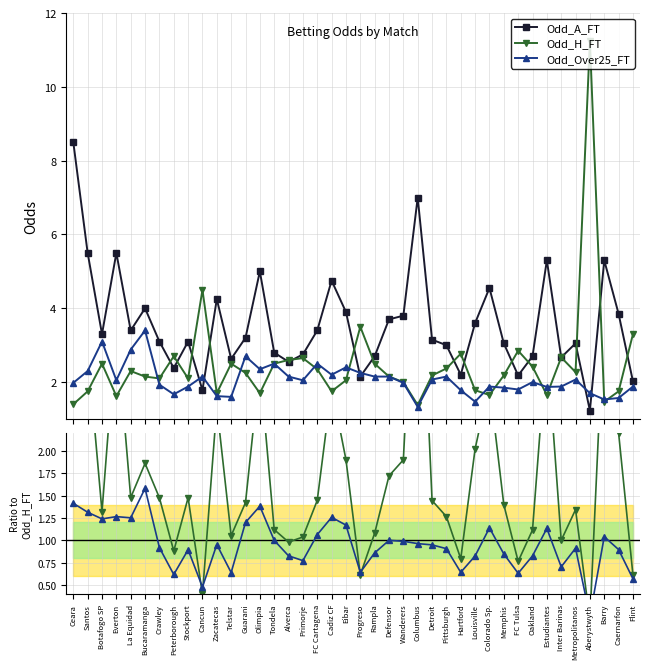

Which category has the lowest value in the Odd_H_FT series?

Columbus